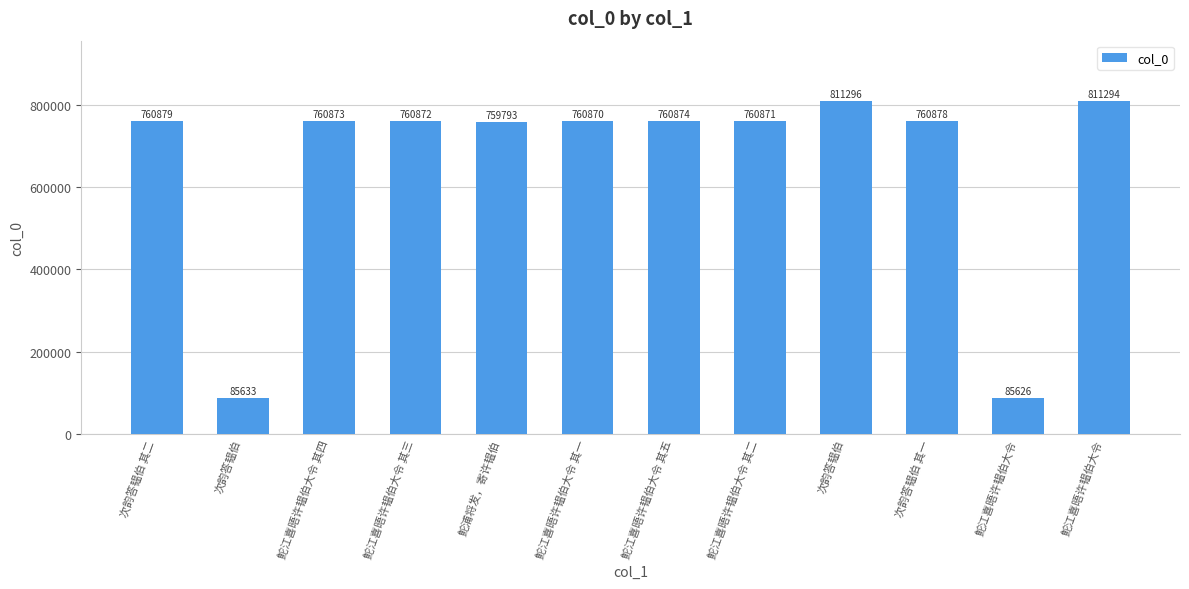

At which label is the value closest to 448461?

鮀浦将发，寄许韫伯